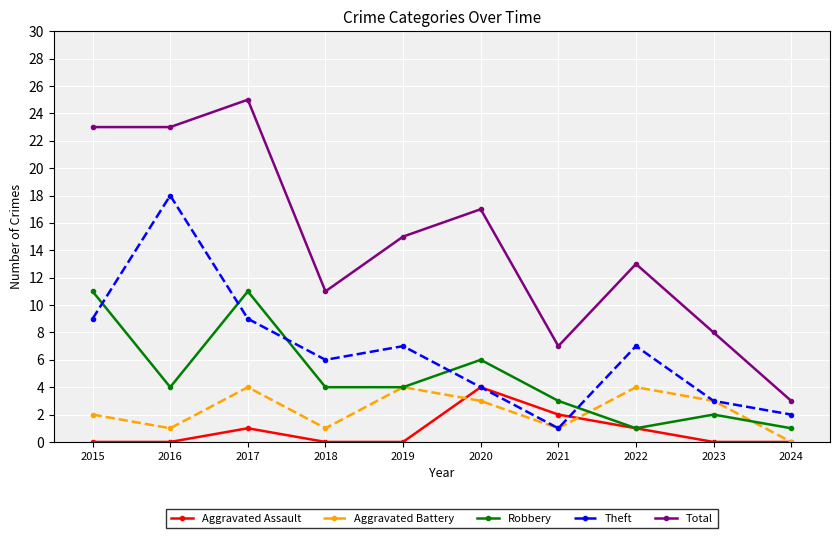

Between 2020 and 2021, which series saw the biggest shift?

Total